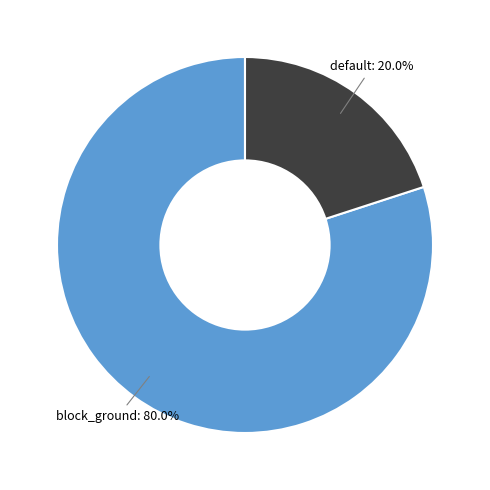

How many slices are in this pie chart?

2